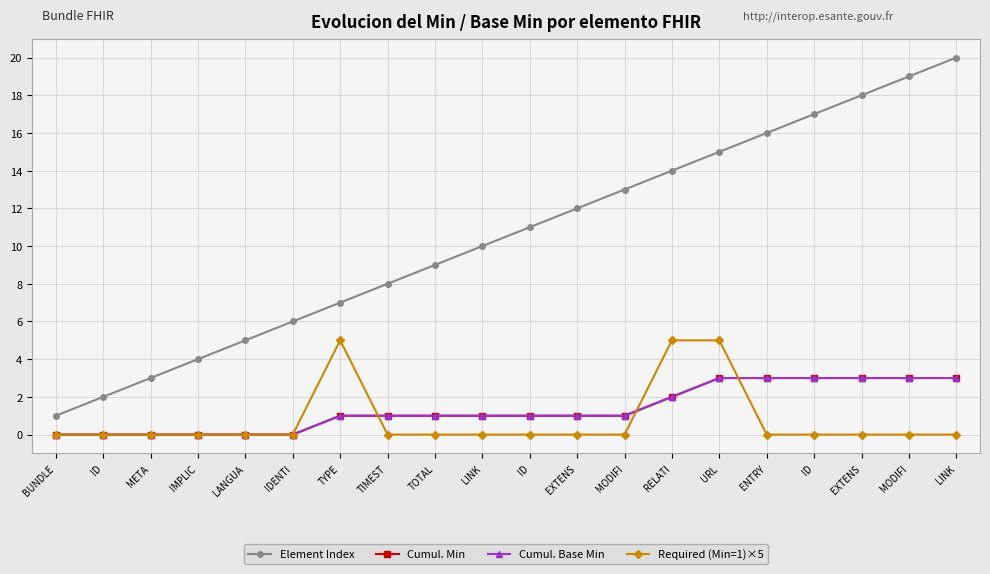

Is this an area chart (filled region under the line)?

No